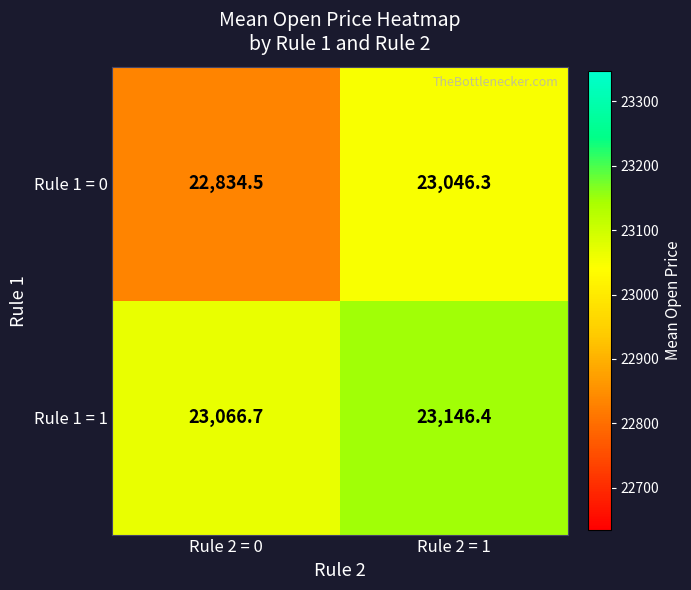

At how many categories does at least one series exceed 23136?

1